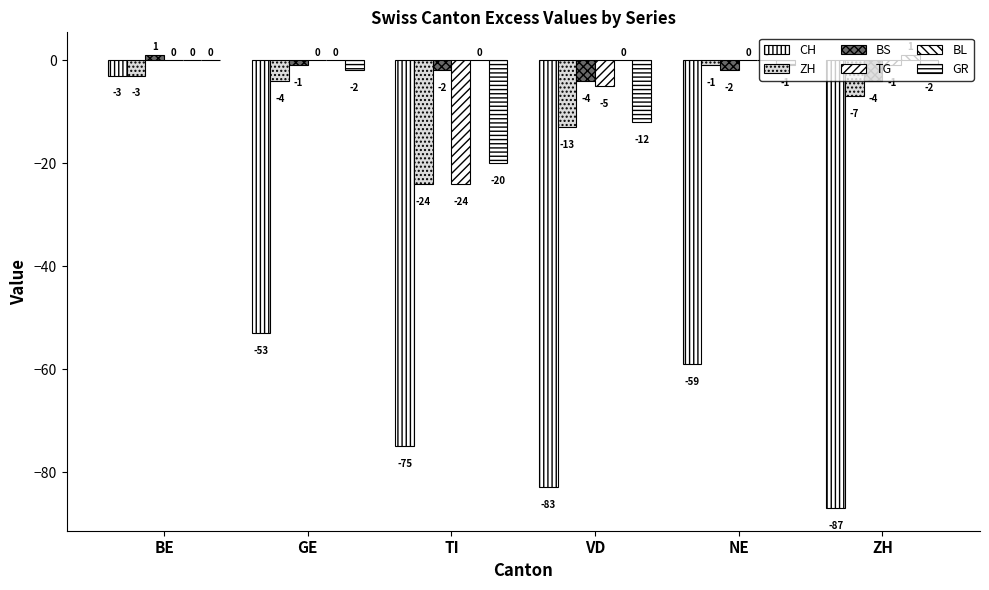

How many data points does each series have?

6